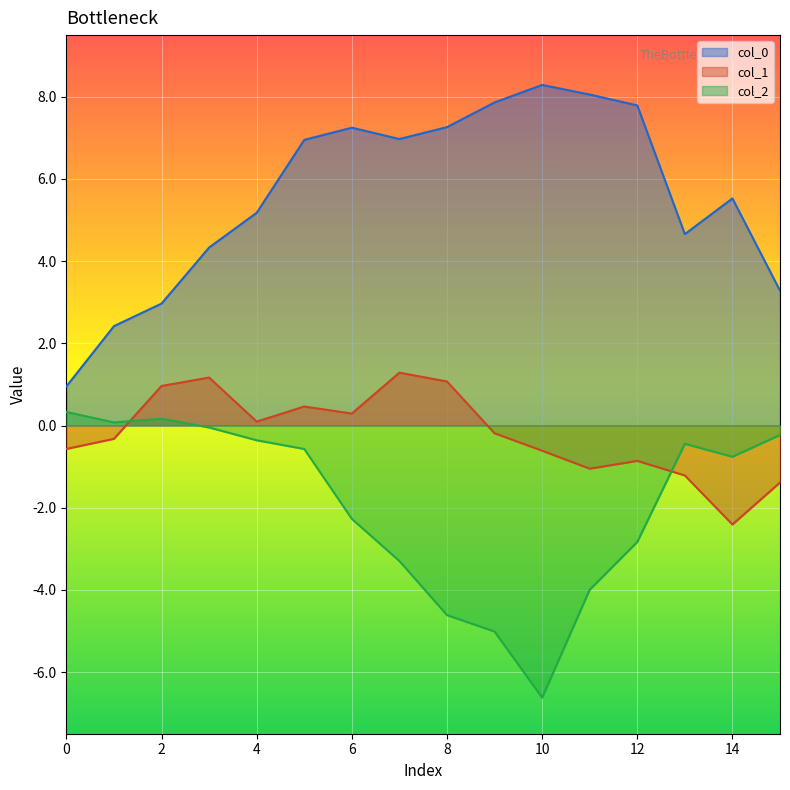

Reading left to right, extract all data points from this chart.

col_0: 1.0	2.4	3.0	4.3	5.2	7.0	7.2	7.0	7.3	7.9	8.3	8.1	7.8	4.7	5.5	3.3
col_1: -0.6	-0.3	1.0	1.2	0.1	0.5	0.3	1.3	1.1	-0.2	-0.6	-1.1	-0.9	-1.2	-2.4	-1.4
col_2: 0.3	0.1	0.2	-0.0	-0.4	-0.6	-2.3	-3.3	-4.6	-5.0	-6.6	-4.0	-2.8	-0.4	-0.8	-0.2